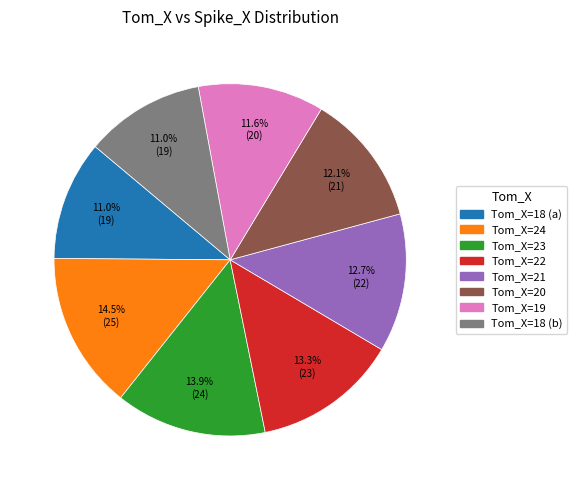

Is there a majority slice in this chart?

No